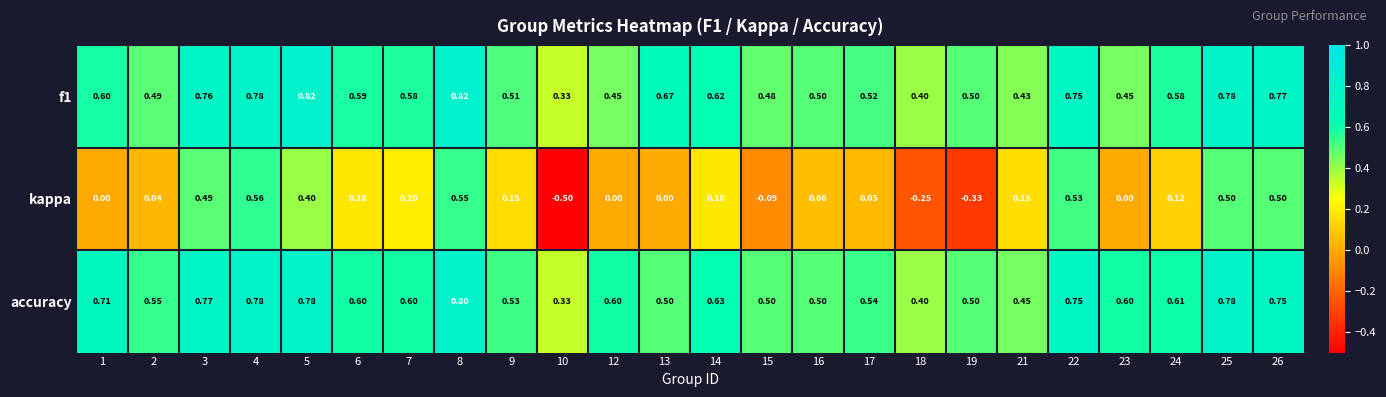

Rank the series at 5 from highest to lowest value.

f1, accuracy, kappa